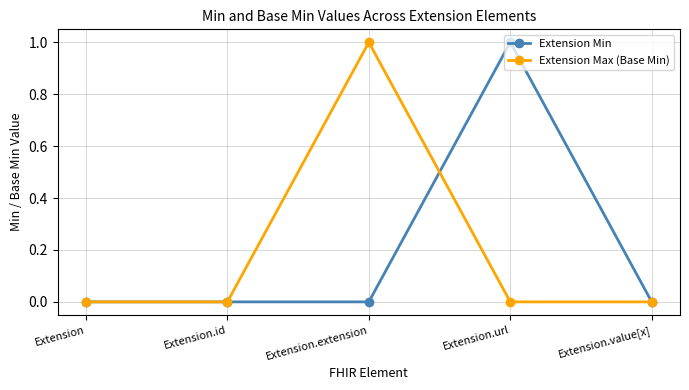

What is the label of the 3rd point from the left?

Extension.extension